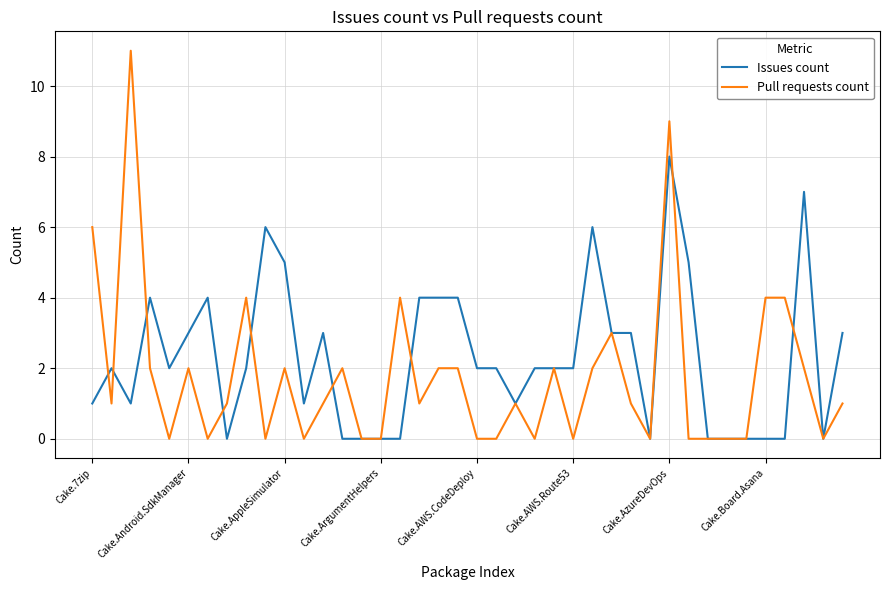

Does the chart display data point markers on the line(s)?

No